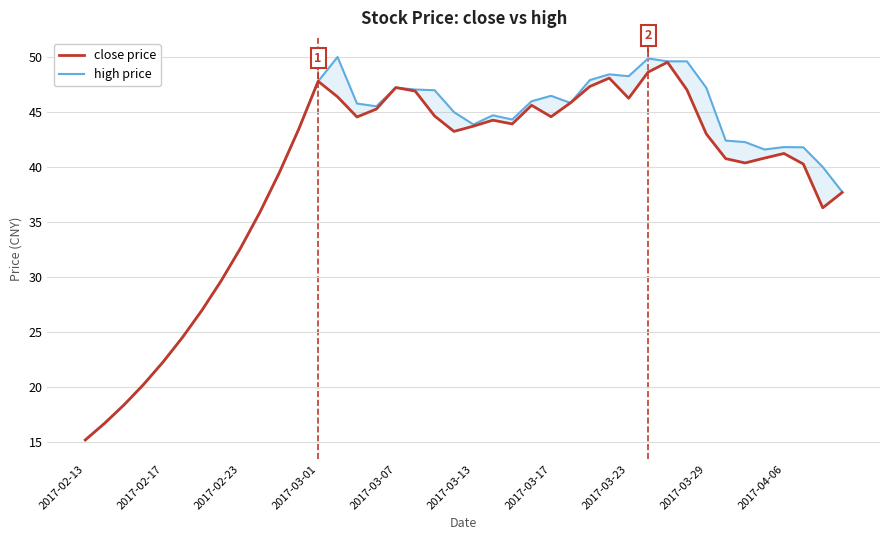

True or false: high price has a value of 40.0 at 38.

True